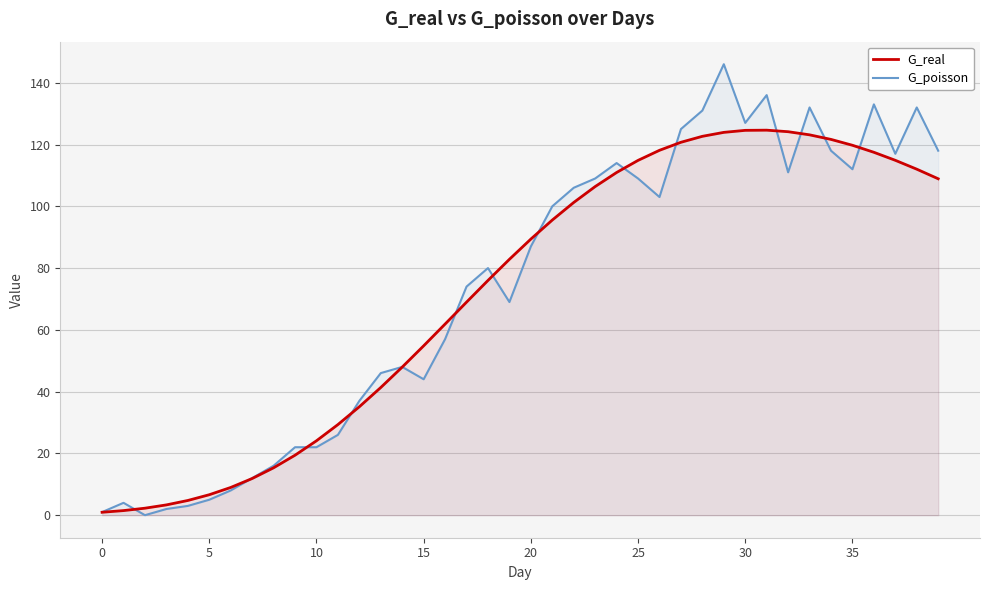

Rank the series at 15 from lowest to highest value.

G_poisson, G_real